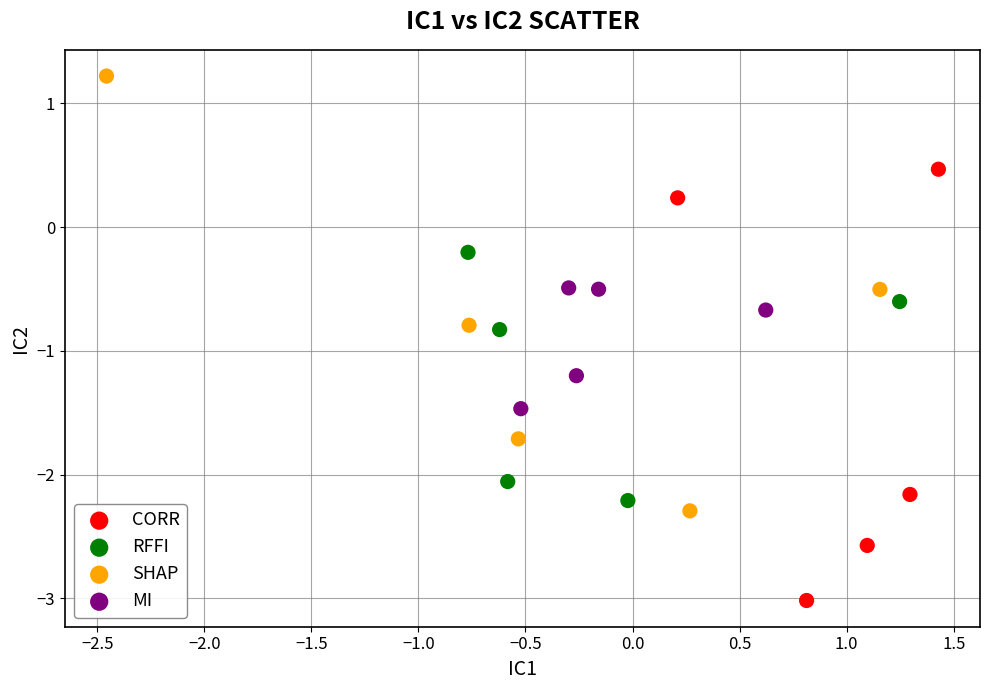

Which series contains the lowest Y value?

CORR